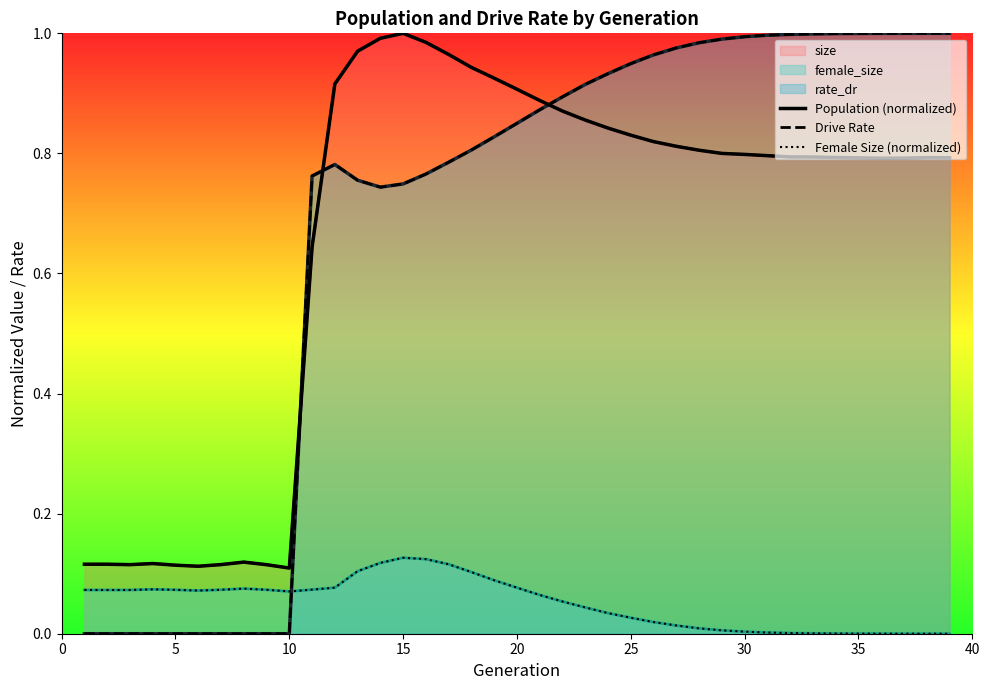

What is the average value of the Population (normalized) series?

0.7